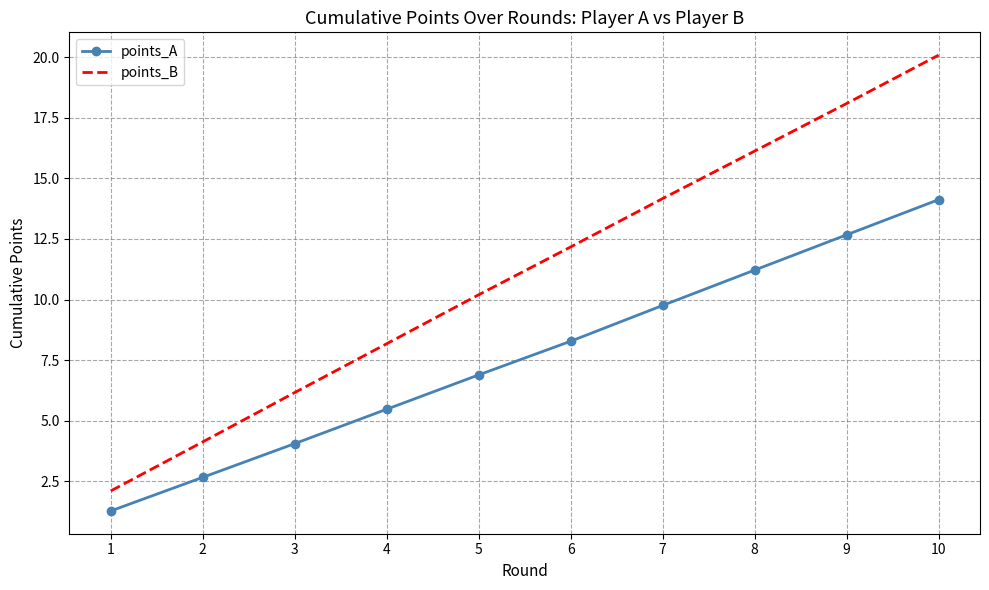

What is the approximate value of points_A at 6?

8.3